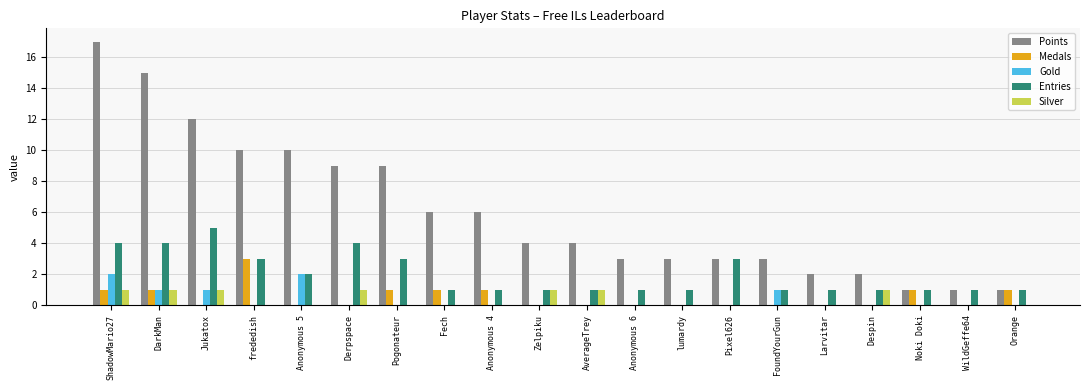

Which series has the largest total across all categories?

Points